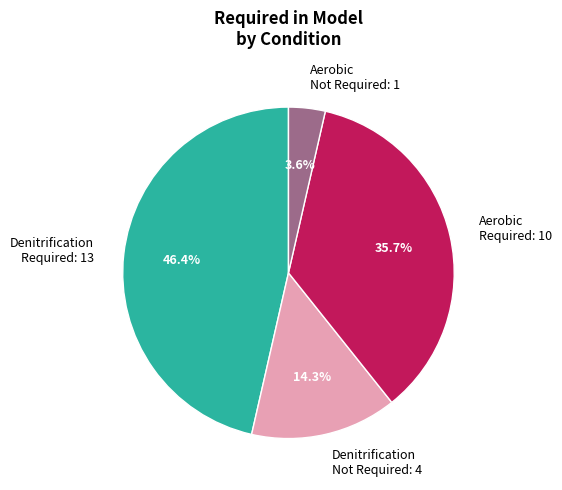

Which slice is the smallest?

Aerobic Not Required: 1